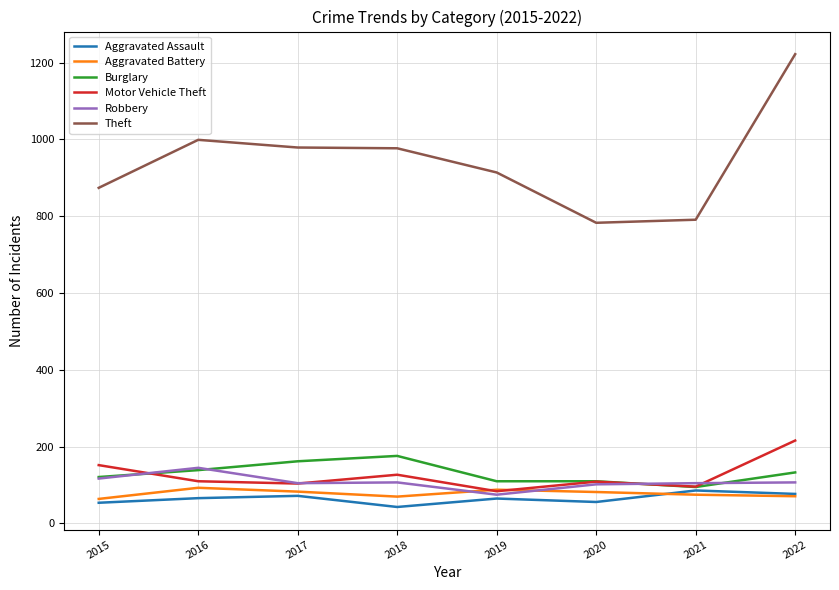

The Robbery series shows 75 at 2019. True or false?

True